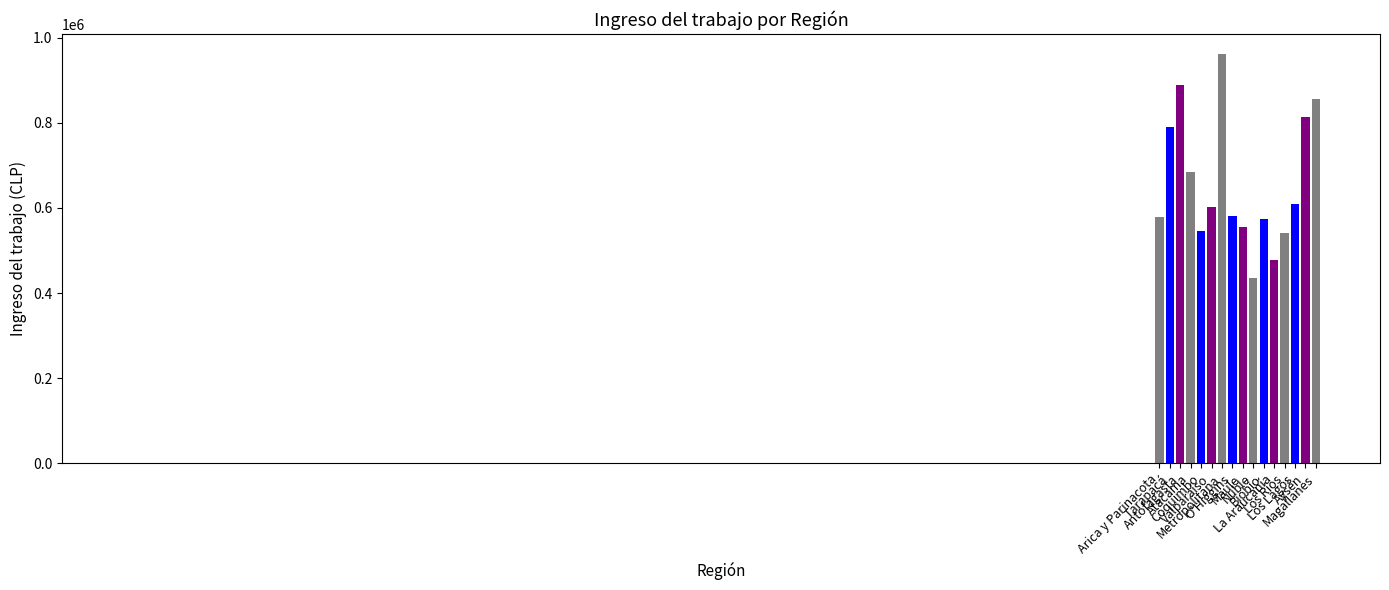

The value at Los Lagos is 610255.4. True or false?

True